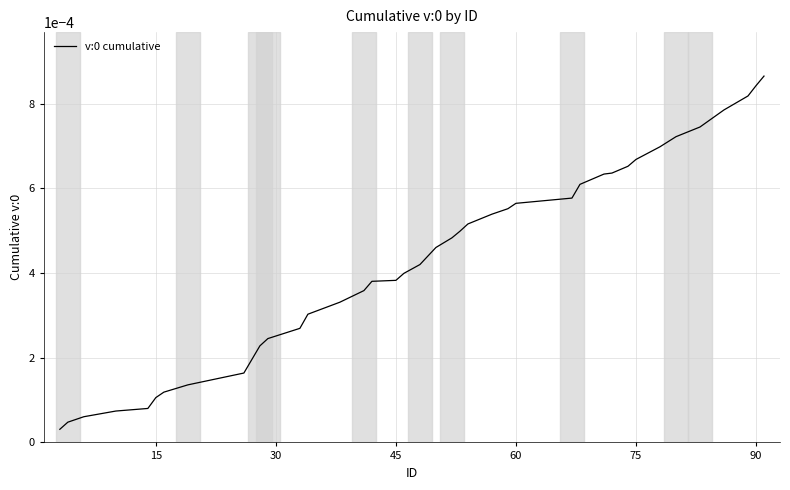

Does the chart display data point markers on the line(s)?

No